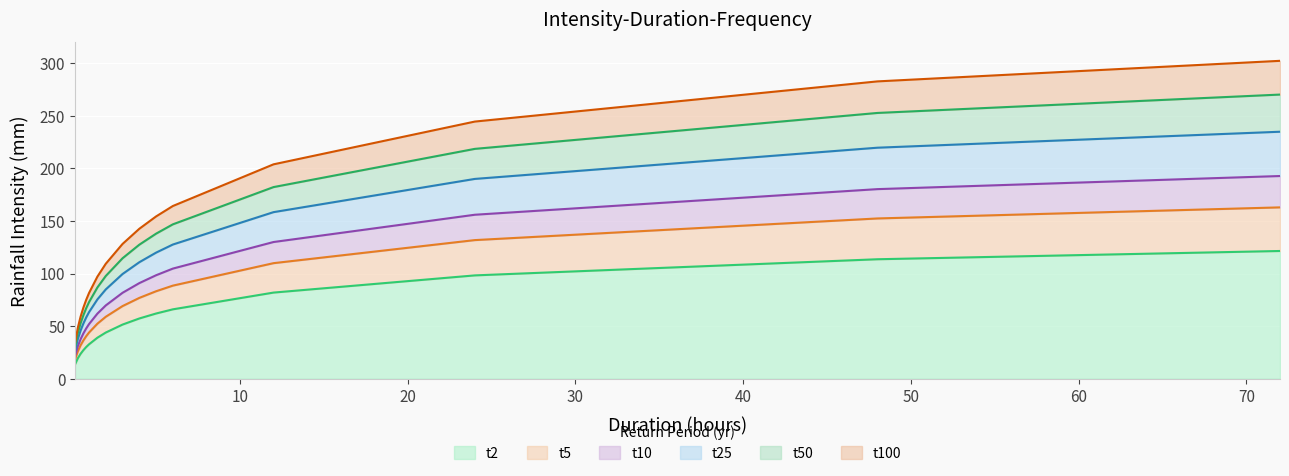

Which series has the largest range (max minus min)?

t100